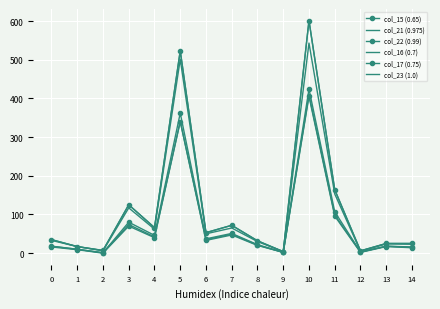

Count the number of data series in this chart.

6